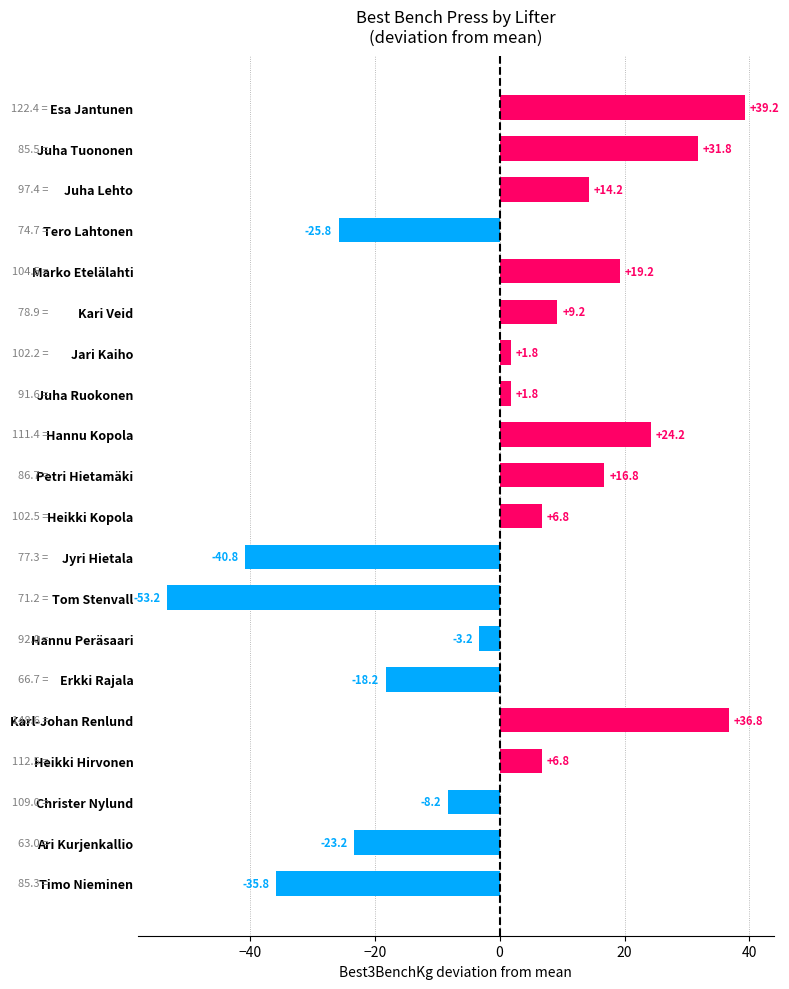

How many values are above zero?

12